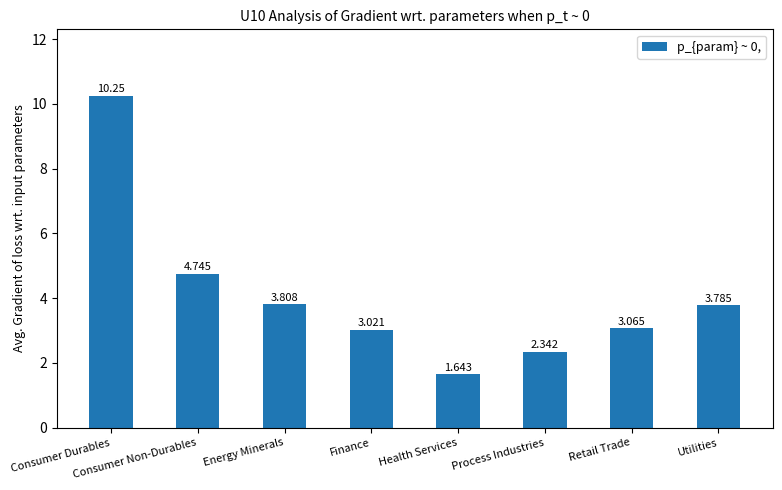

Which label corresponds to the smallest value in the chart?

Health Services